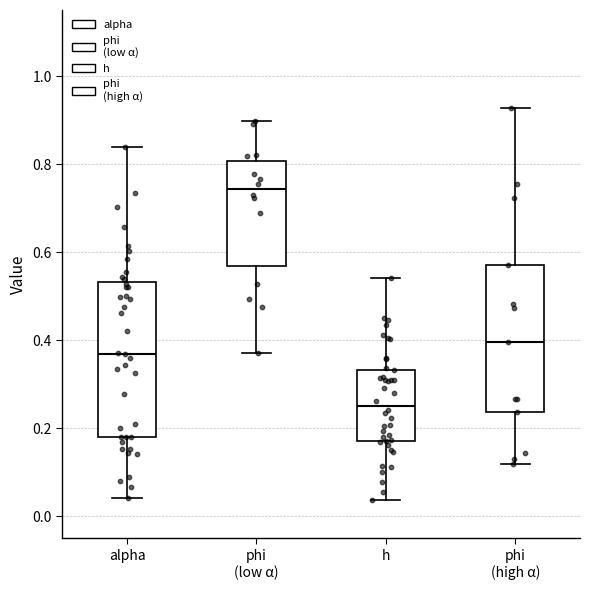

Where does the lower whisker of the box for phi (low α) end on the y-axis? The values are not printed on the chart, so give them approximately, as read against the axis.

0.38